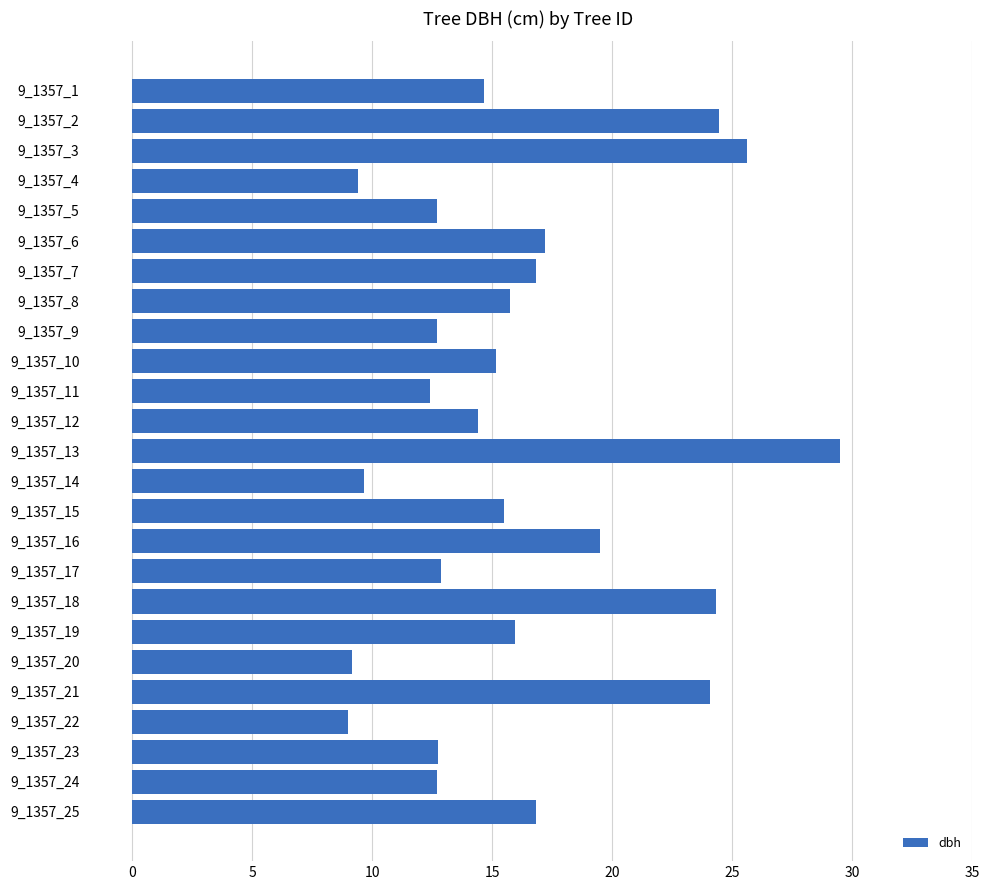

What is the change in value from 9_1357_7 to 9_1357_11?

-4.4